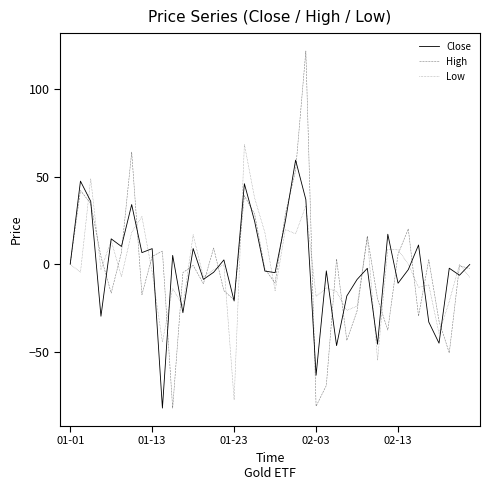

Which series has the widest spread of values?

High